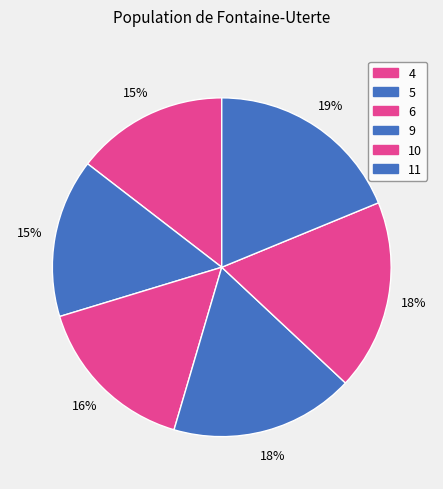

Count the number of slices in the pie.

6